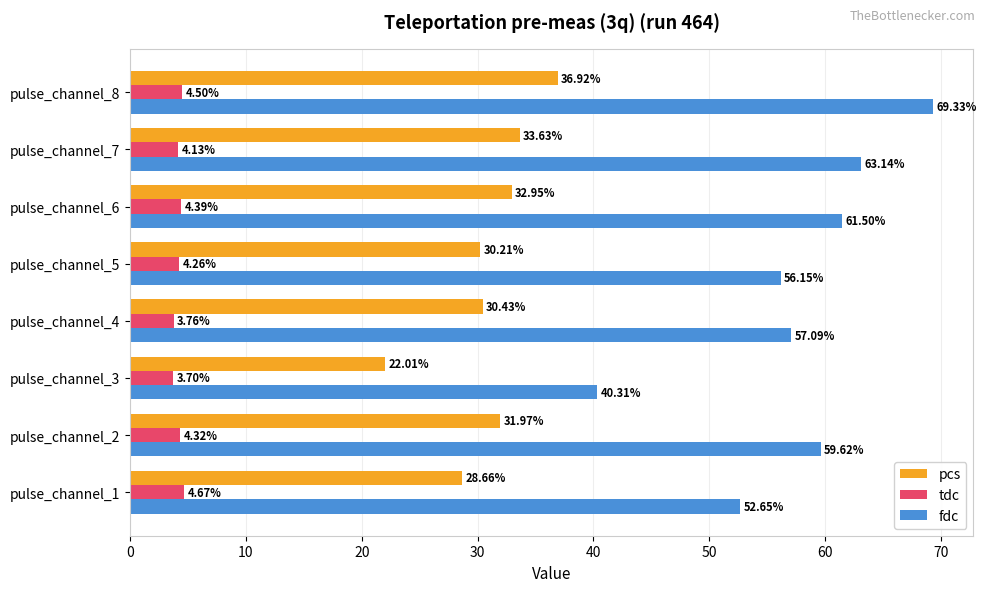

What is the difference between the highest and lowest values at pulse_channel_4?

53.3